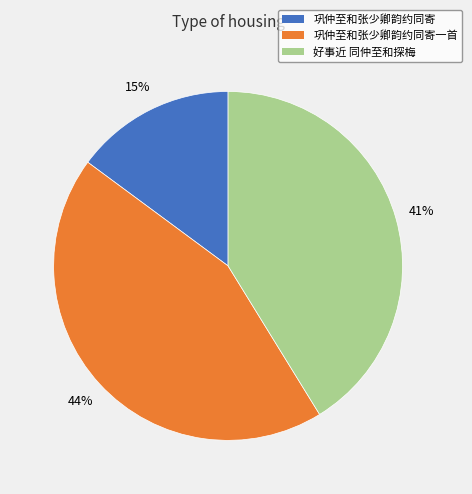

Does any single category account for the majority?

No